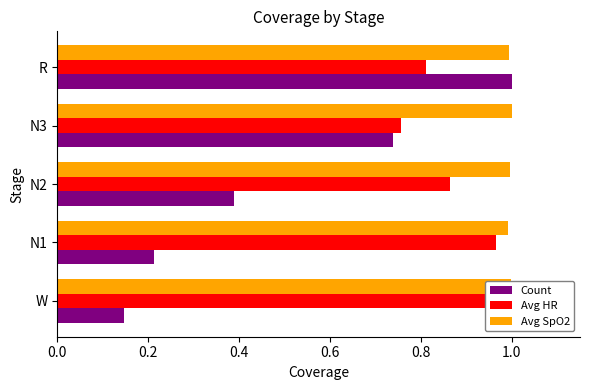

The Avg HR series shows 1.3 at 0.6. True or false?

False